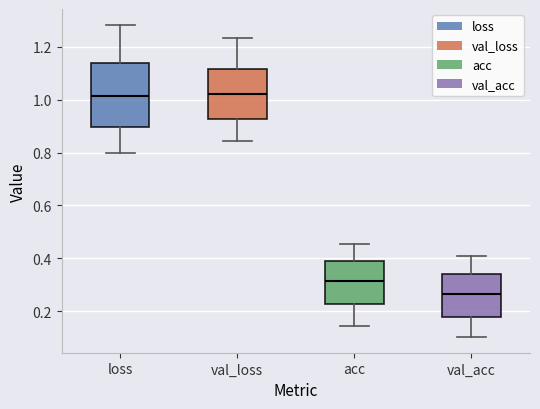

Where does the upper whisker of the box for acc end on the y-axis? The values are not printed on the chart, so give them approximately, as read against the axis.

0.46